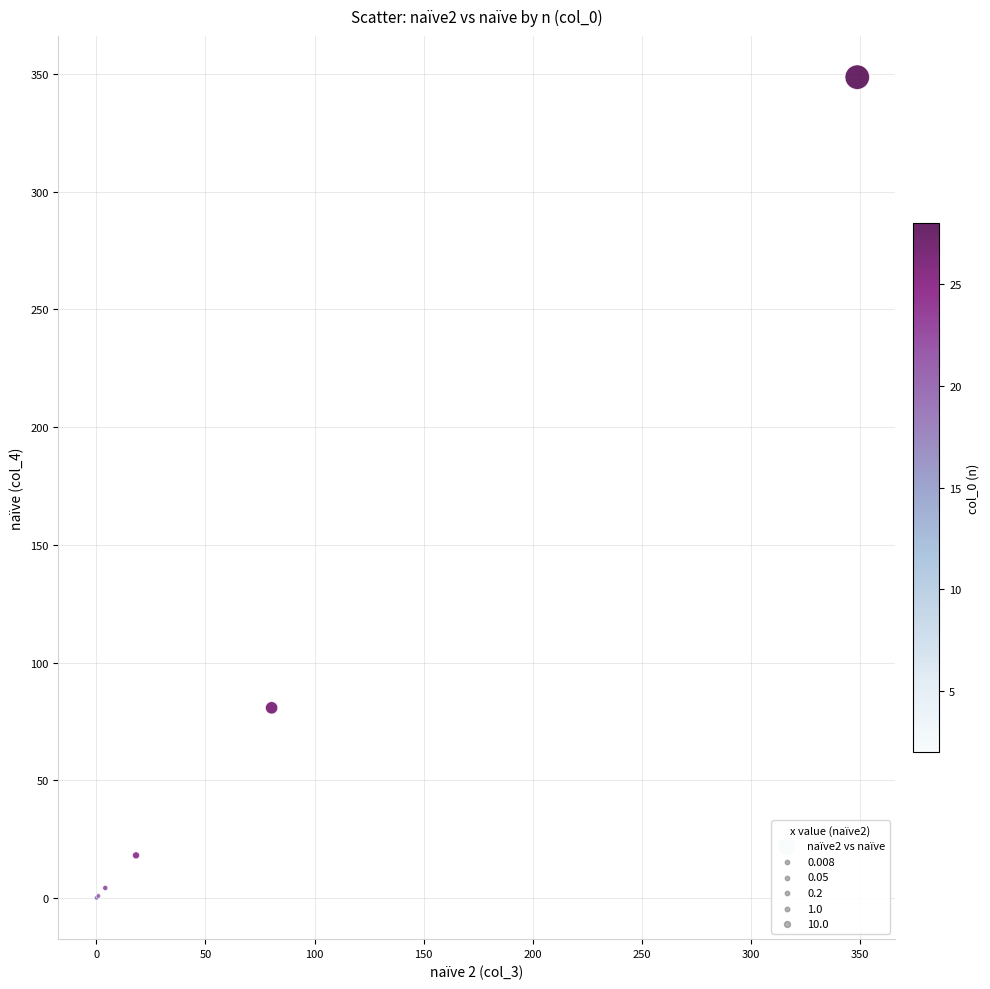

What Y value in the scatter plot is closest to 174?

80.8